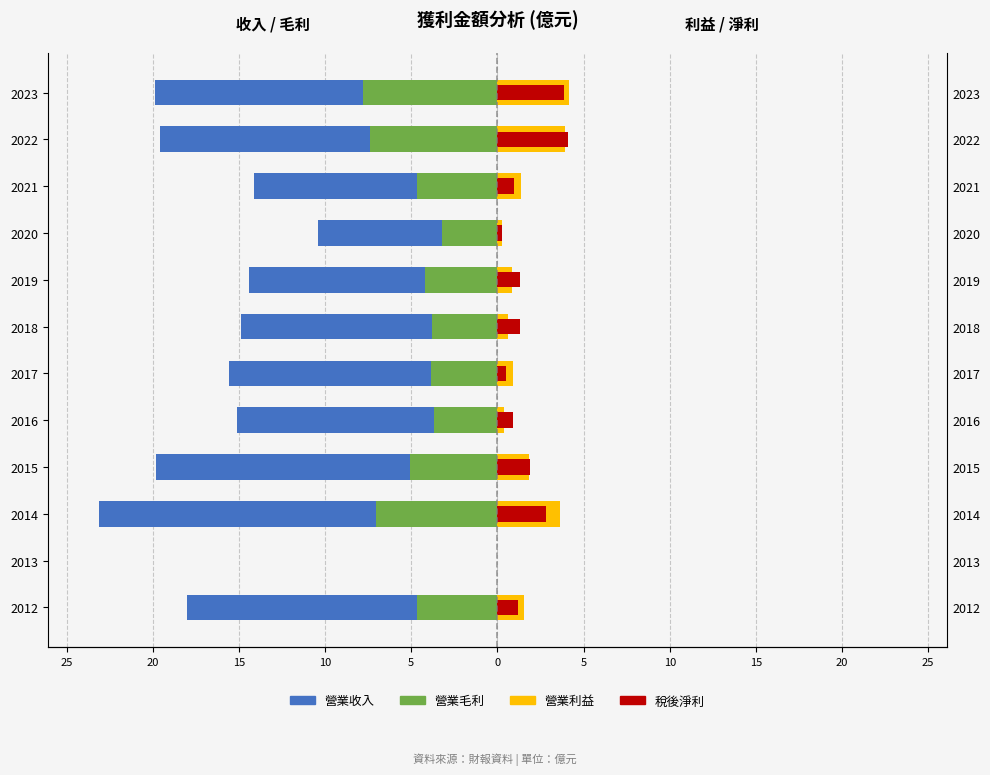

What is the highest value of the 營業利益 series?

4.1